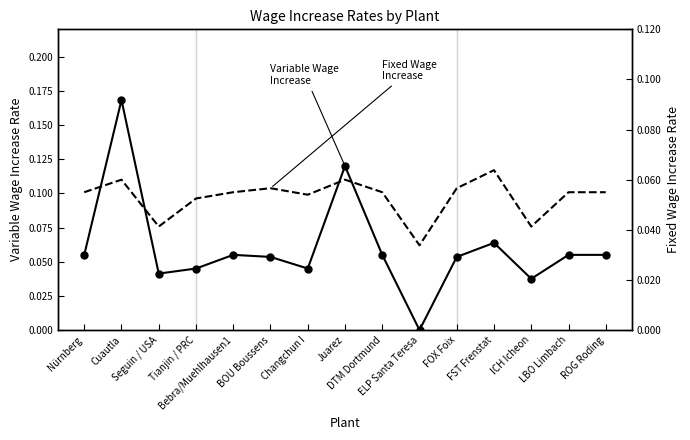

How many lines are shown in the chart?

2